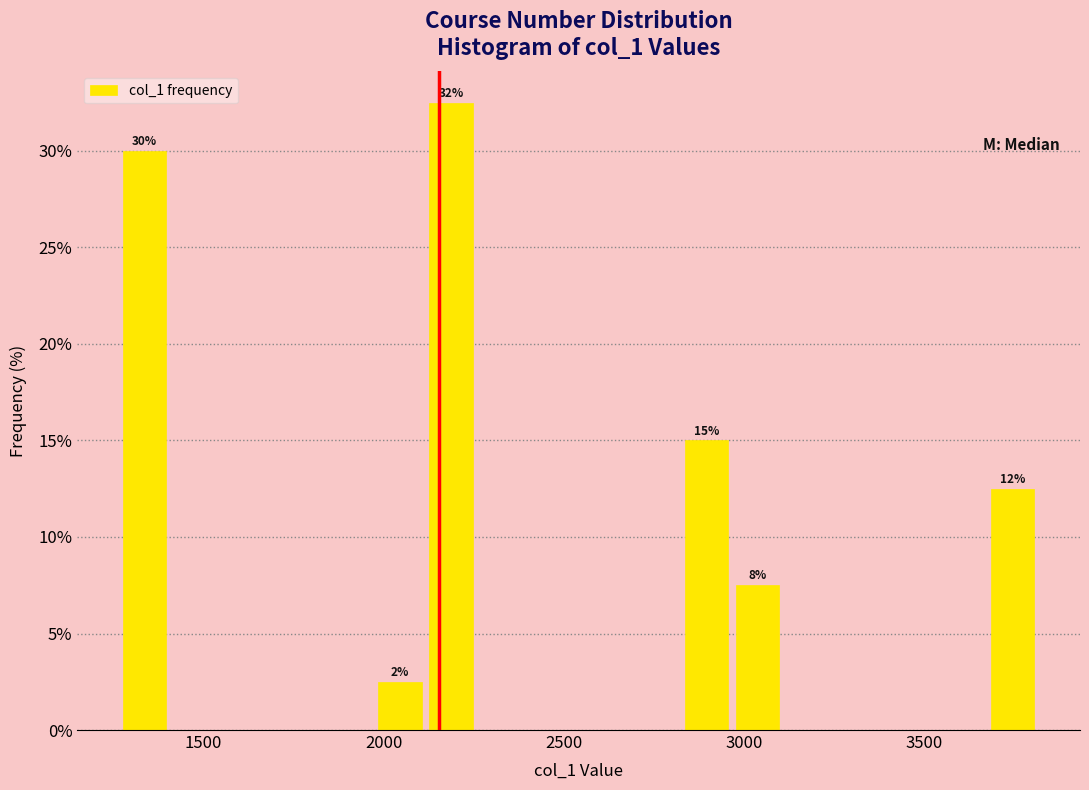

Read against the x-axis, roughly where is the centre of the tallest bar?

2200